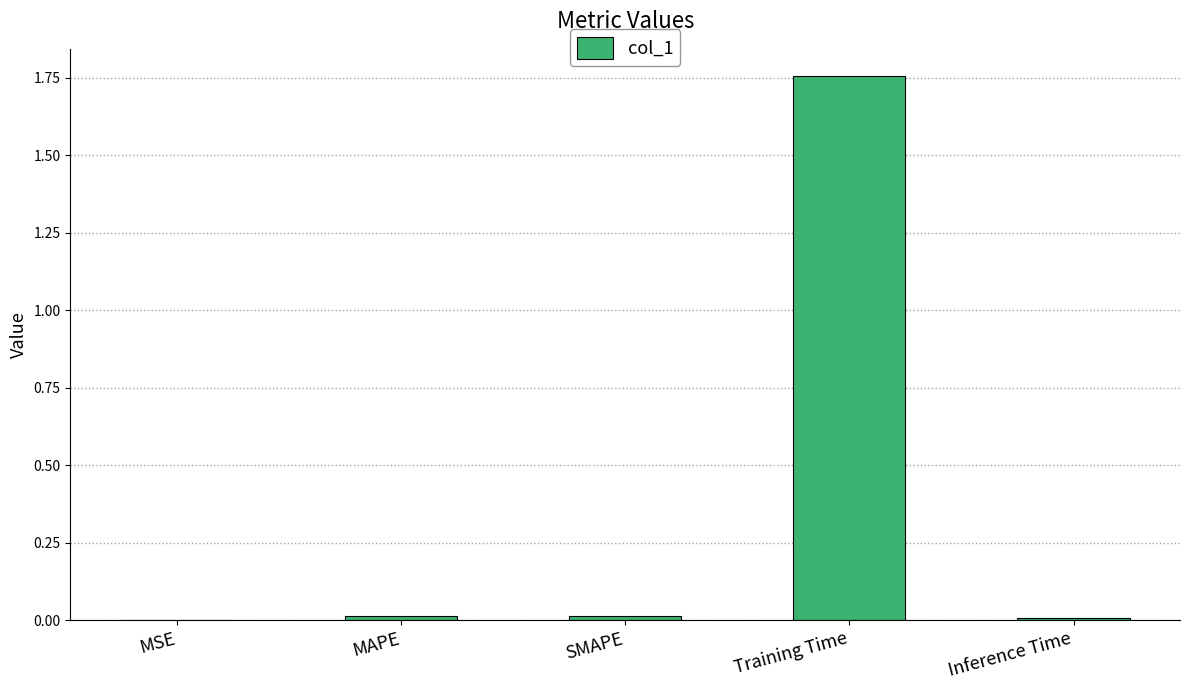

Is it true that the value at MSE is 0.0?

True